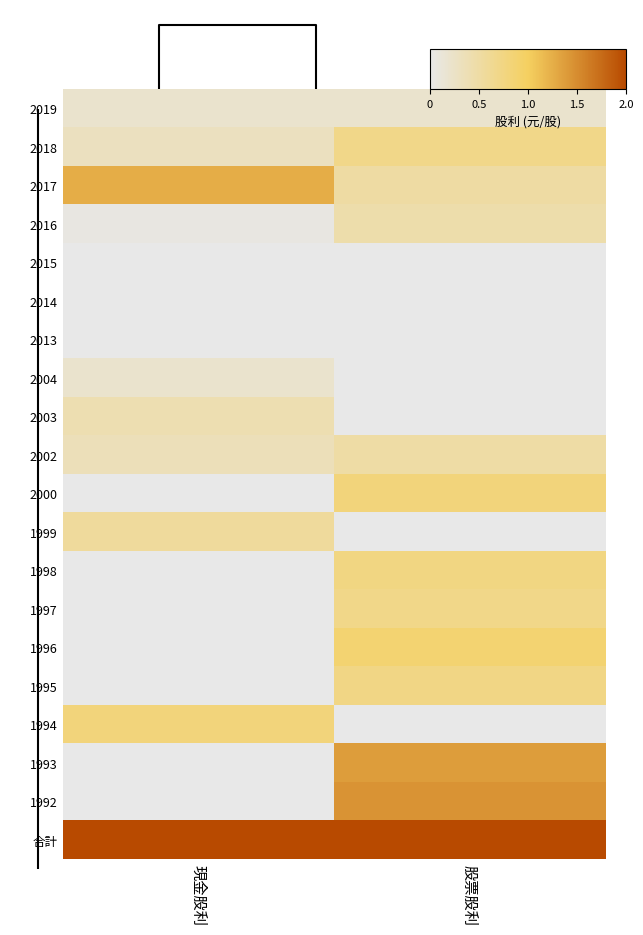

At which label is 1996 closest to 0?

現金股利